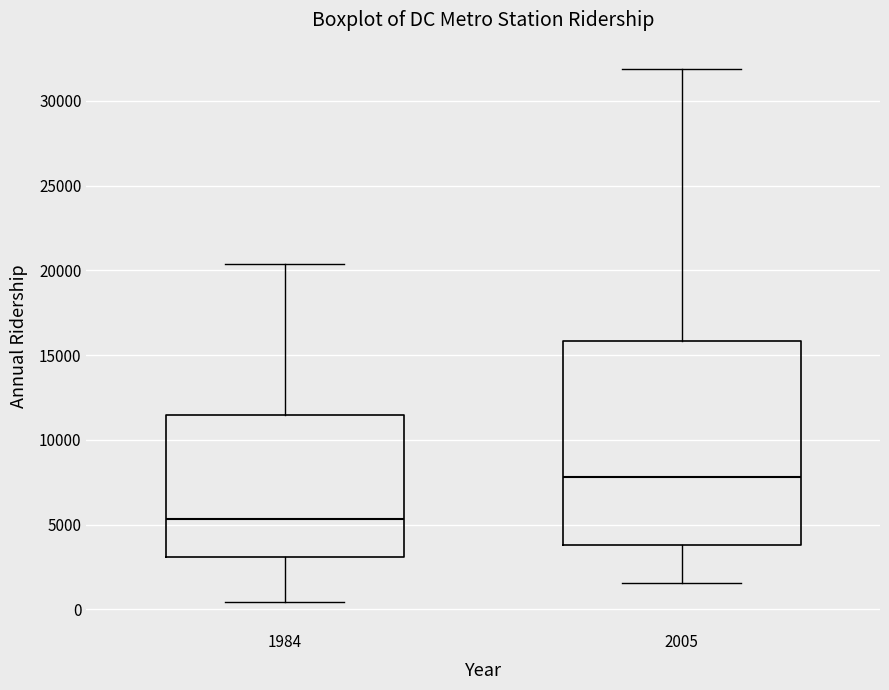

Which box has the highest median line?

2005